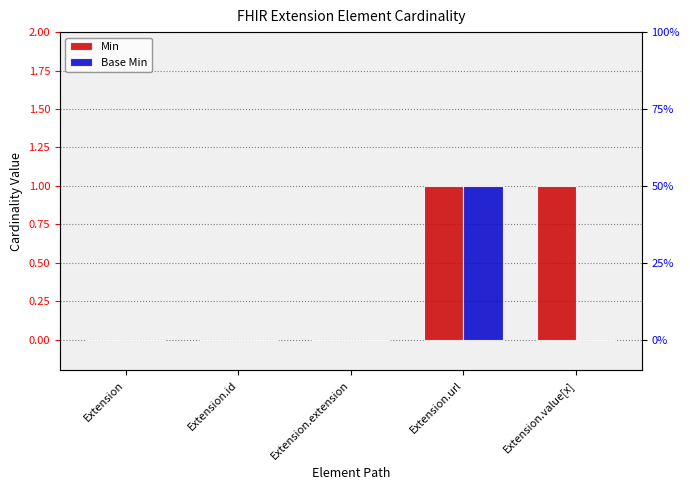

Which category has the highest value in the Base Min series?

Extension.url